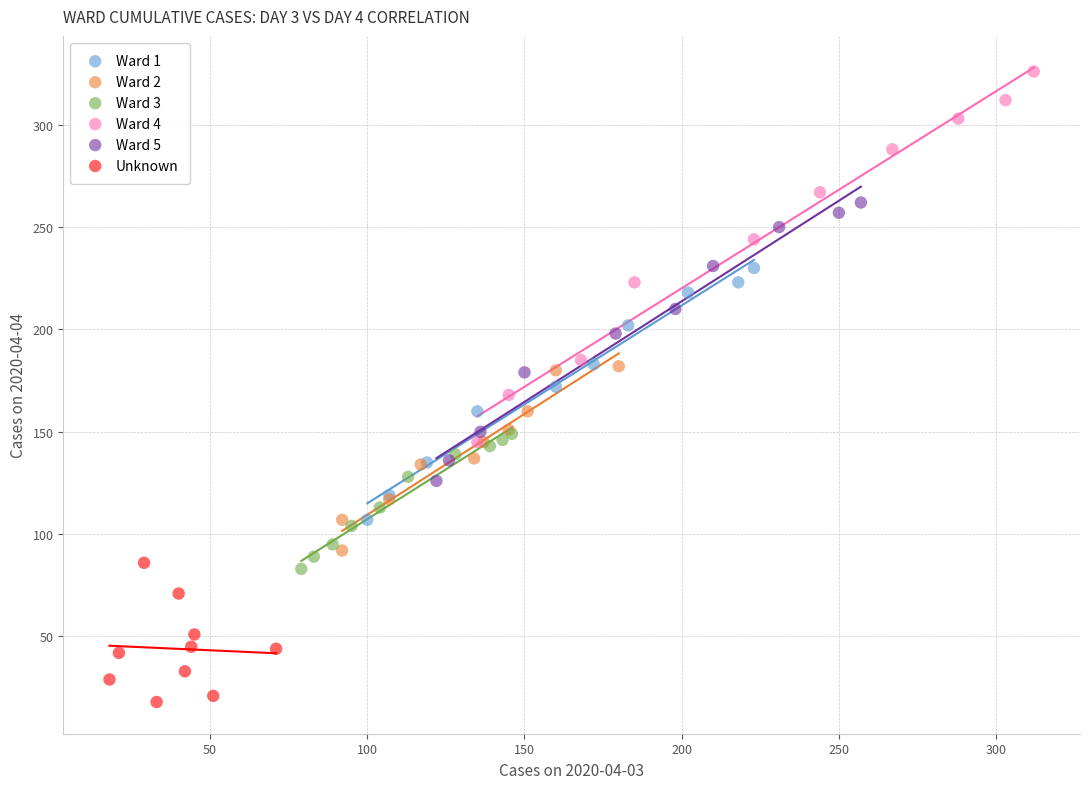

Which series contains the highest Y value?

Ward 4